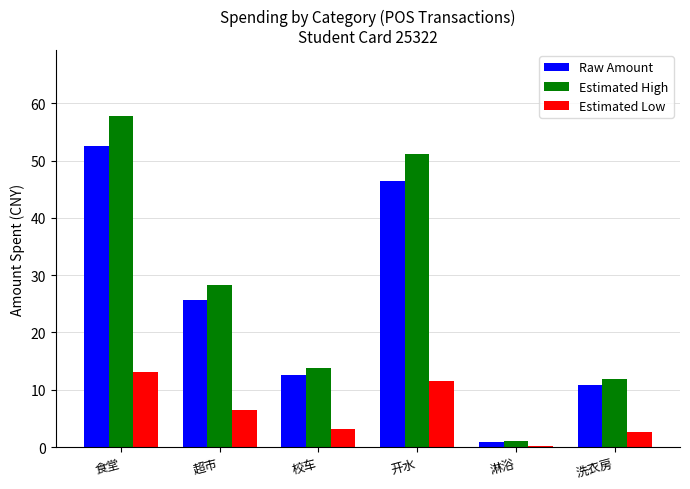

How many distinct data groups are displayed?

3